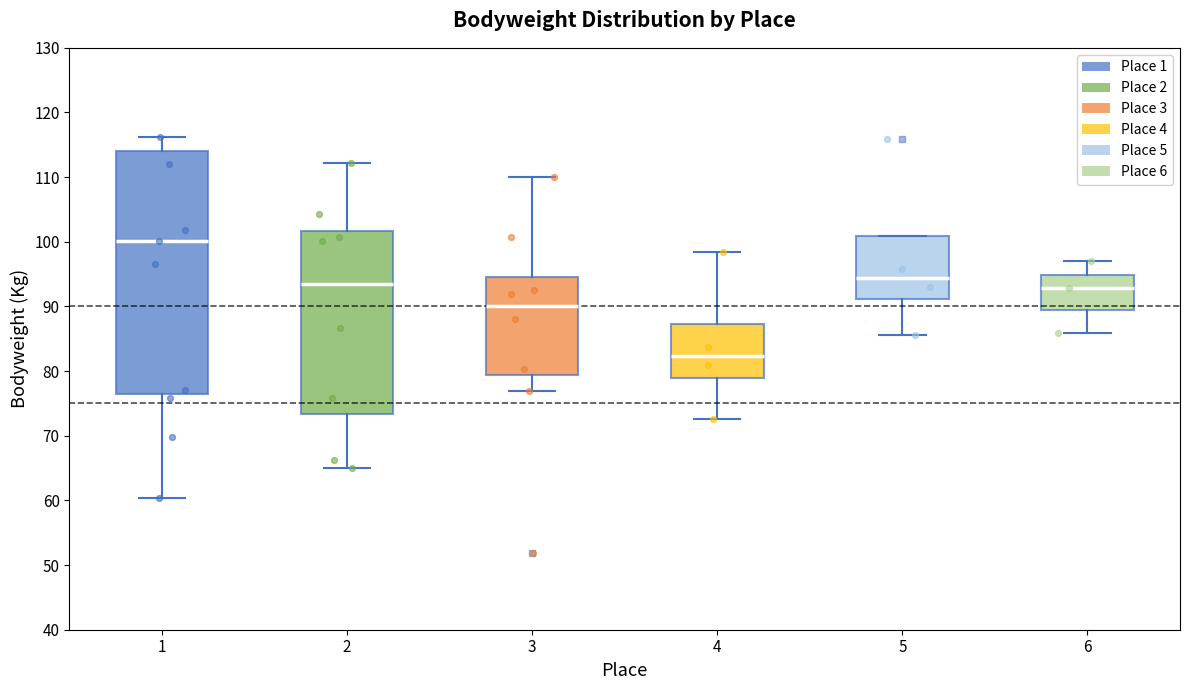

Reading left to right, transcribe this box plot: for each box, give where its median line is, the range the box spans, and where its two whiskers end, as read against the y-axis. The values are not printed on the chart, so give them approximately, as read against the axis.

1: median 100, box 76 to 114, whiskers 60 to 116
2: median 93, box 73 to 102, whiskers 65 to 112
3: median 90, box 79 to 95, whiskers 77 to 110
4: median 82, box 79 to 87, whiskers 73 to 98
5: median 94, box 91 to 101, whiskers 86 to 101
6: median 93, box 89 to 95, whiskers 86 to 97